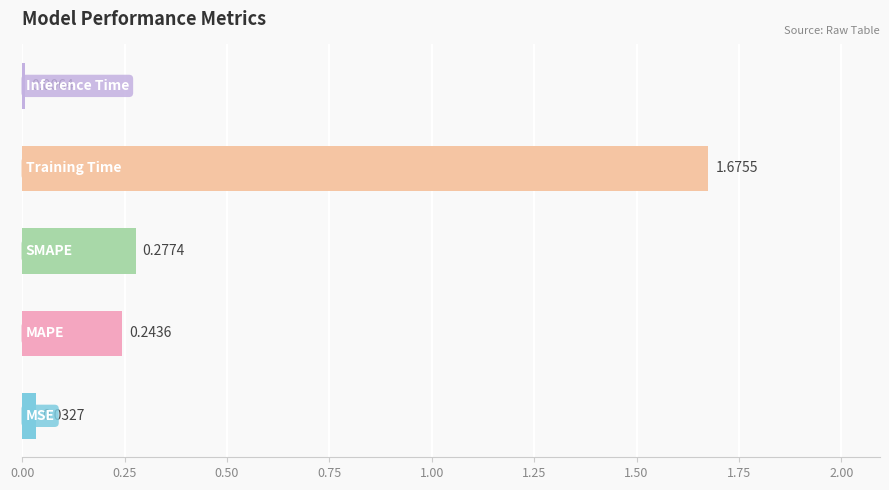

What is the difference between the maximum and second lowest values?

1.6